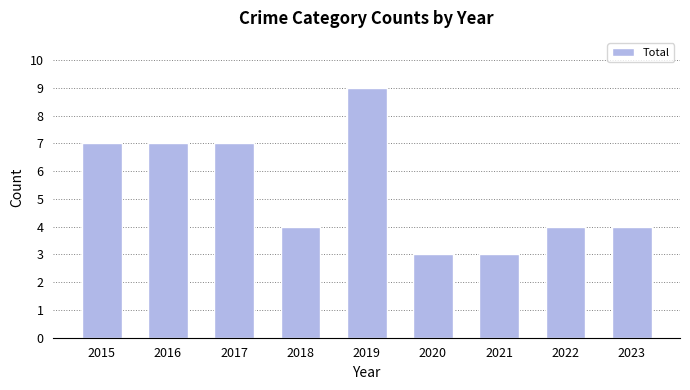

What is the difference between the second highest and second lowest values?

4